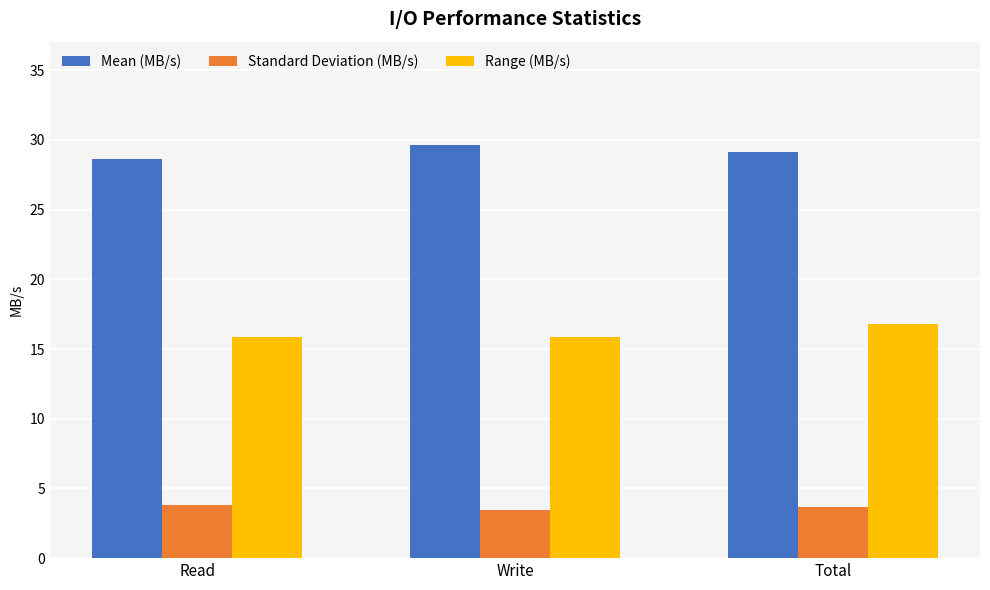

What is the difference between the Range (MB/s) values at Total and Write?

1.0